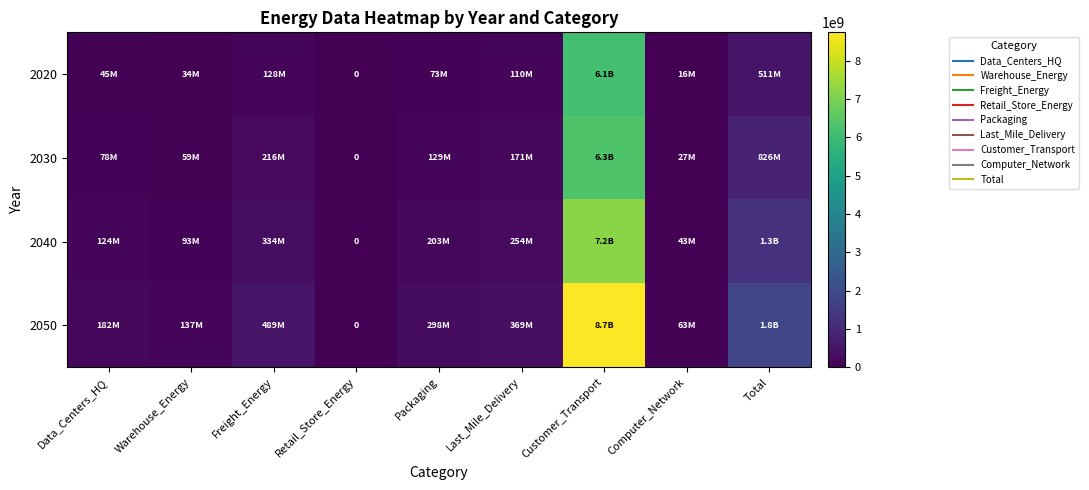

Rank the series by their average value, from highest to lowest.

2050, 2040, 2030, 2020